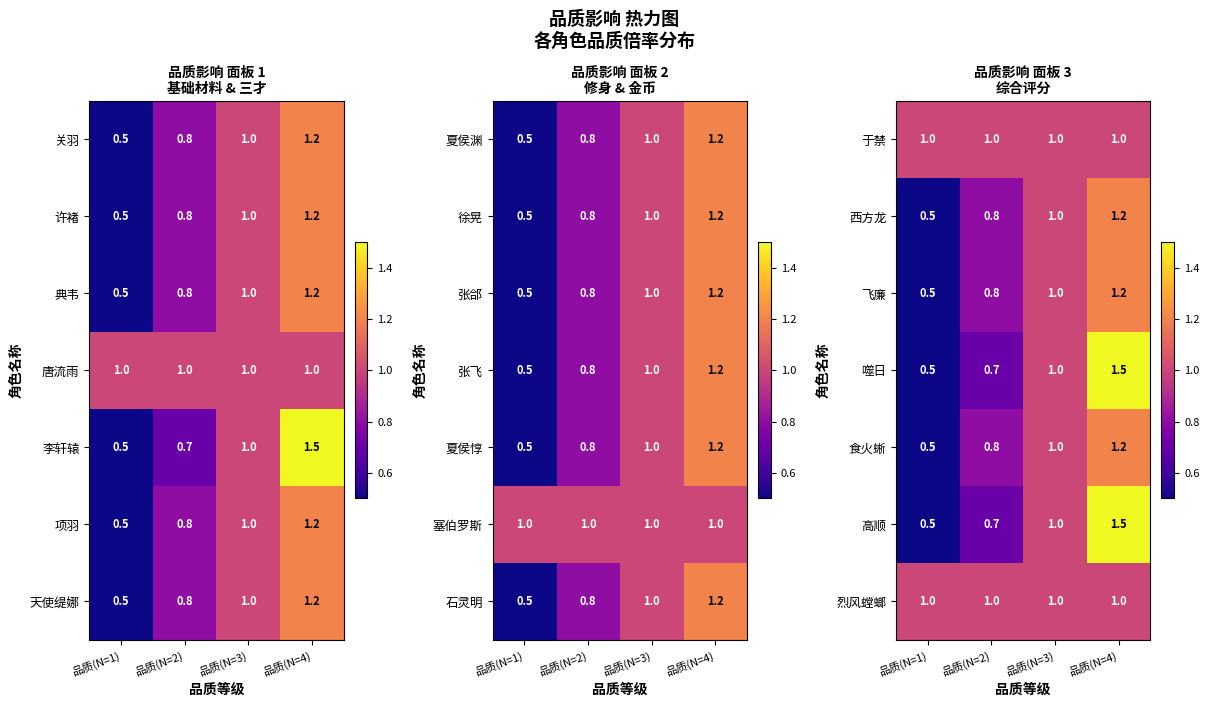

At how many categories does at least one series exceed 0?

4